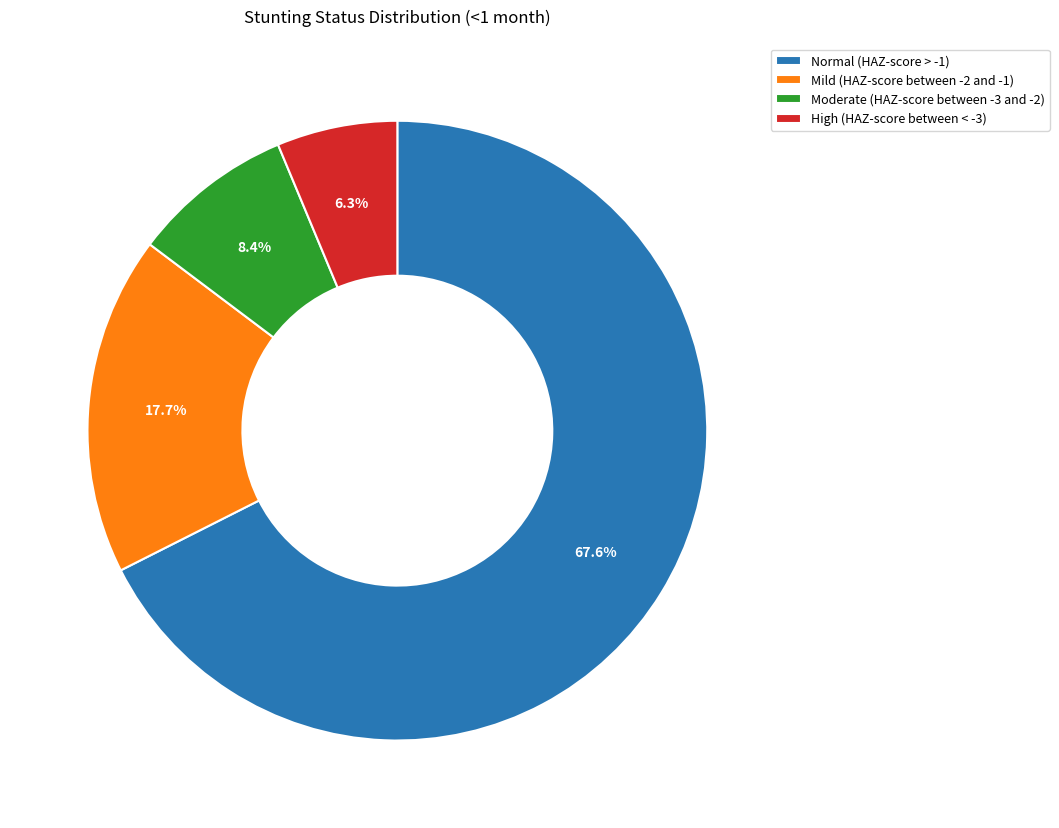

Combined, do Mild (HAZ-score between -2 and -1) and Moderate (HAZ-score between -3 and -2) account for over 50%?

No